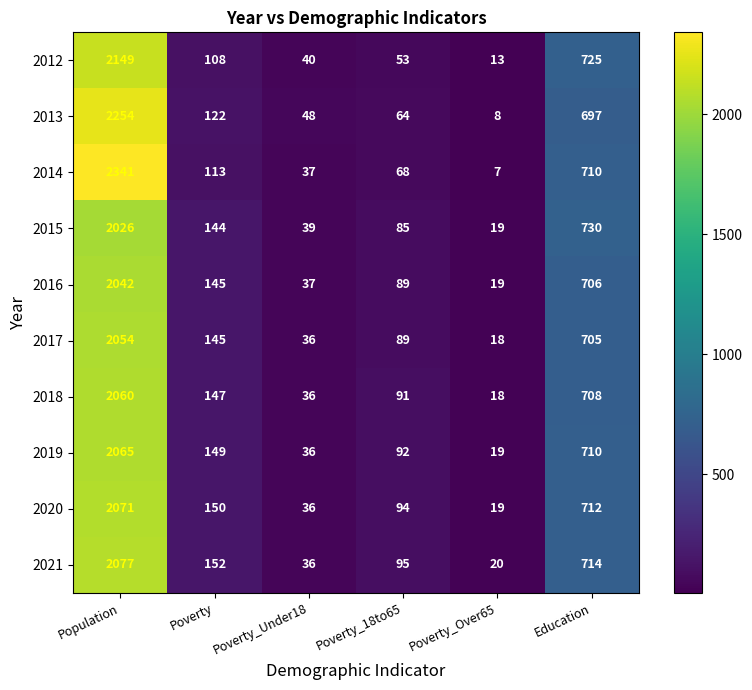

What is the total value across all series at Poverty_Under18?

381